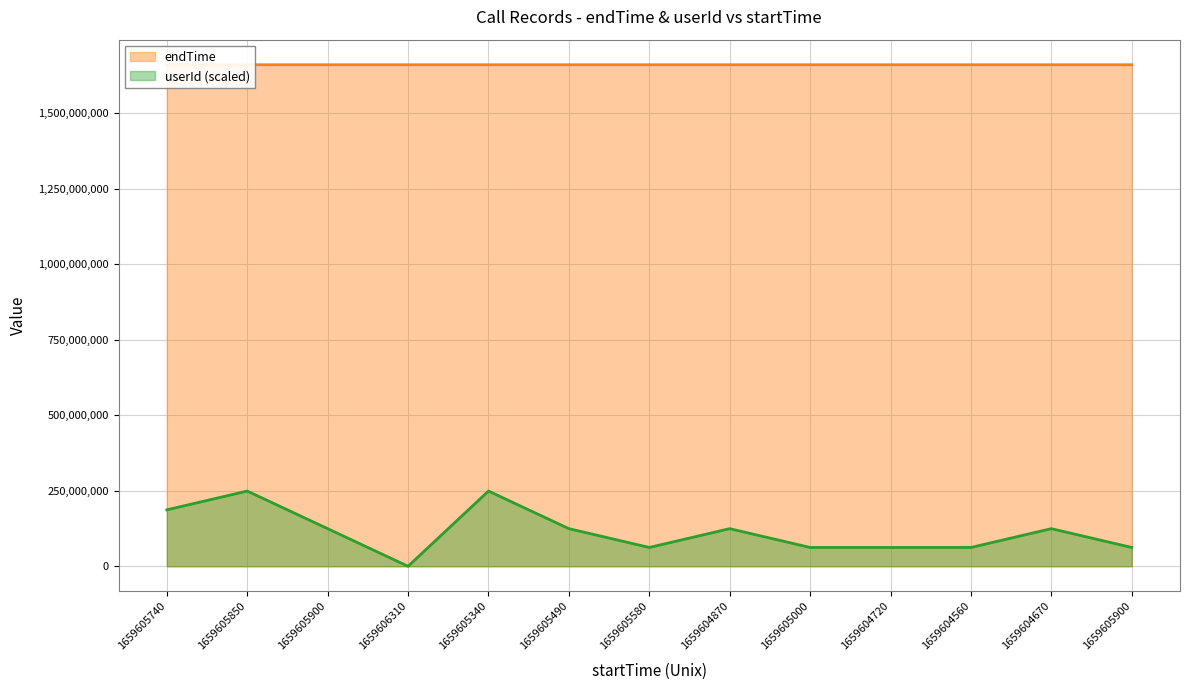

Count the number of categories in the chart.

13